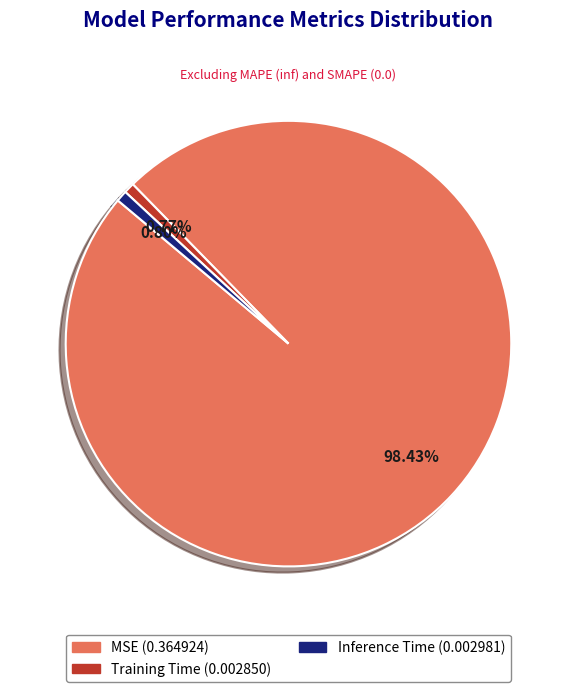

Is there any slice that represents more than half of the pie?

Yes